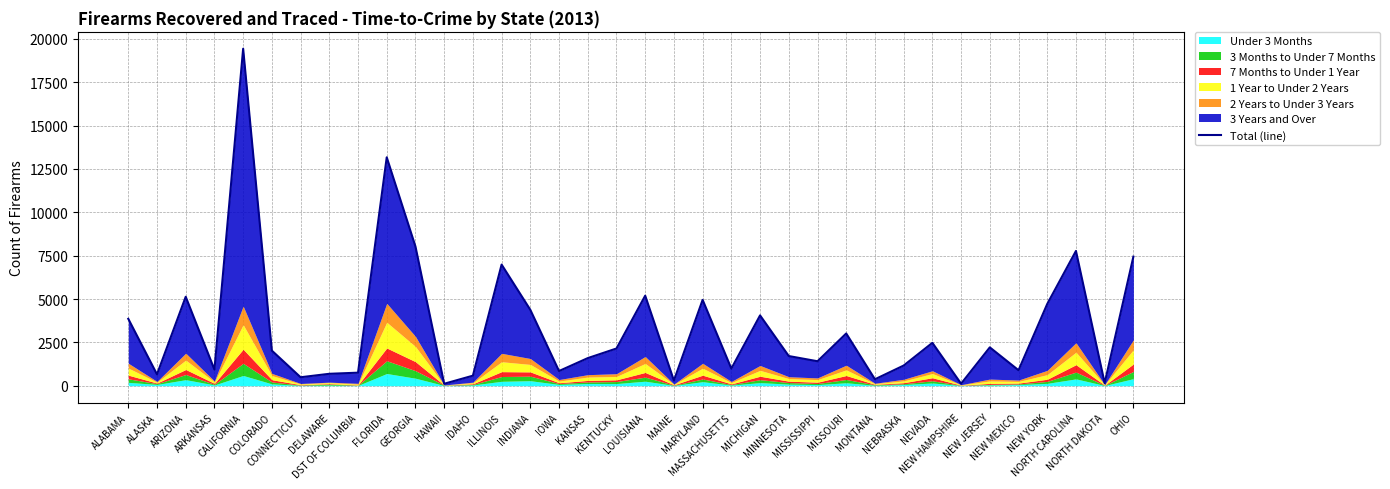

Reading left to right, list all the values displayed in this chart.

3858	654	5130	931	19438	2023	487	686	751	13174	8031	111	578	6986	4377	846	1591	2146	5192	298	4950	987	4055	1710	1410	3013	370	1162	2472	116	2211	893	4714	7773	150	7443